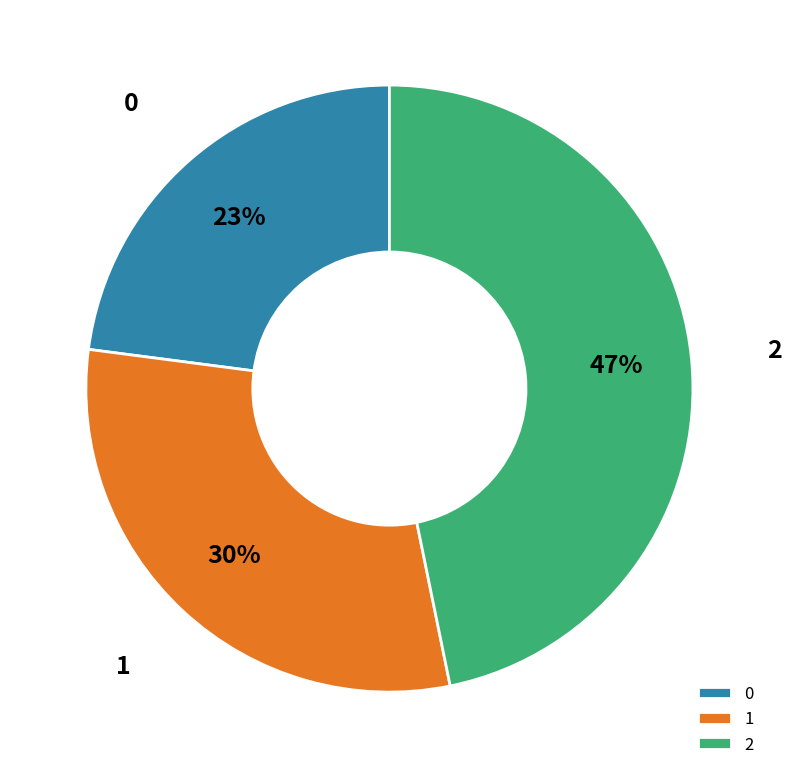

To the nearest percent, what portion does 0 represent?

23%